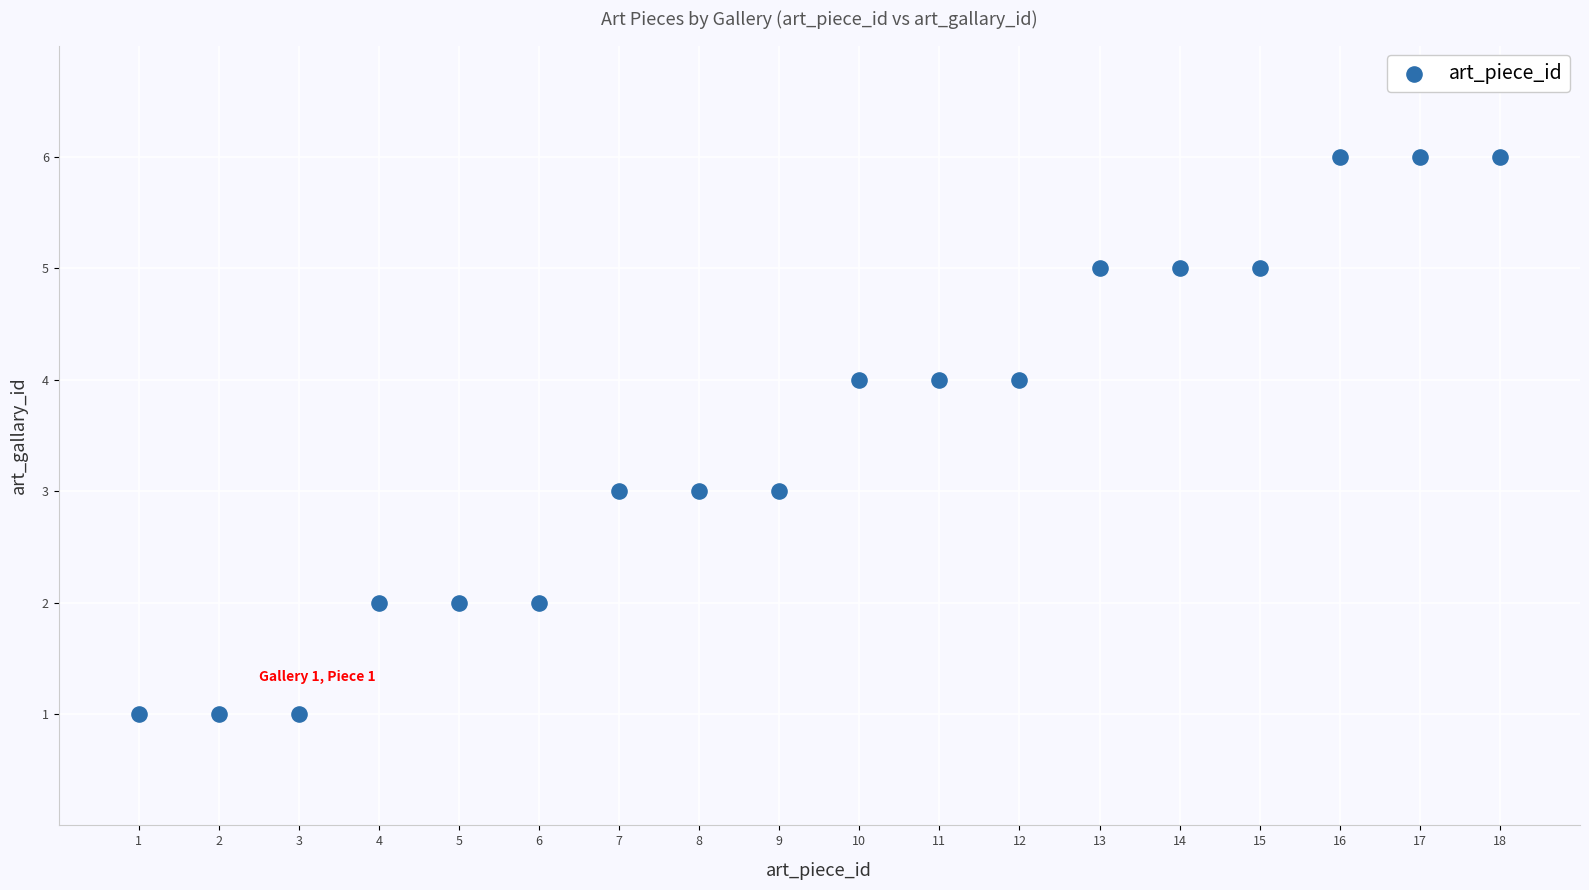

What is the range of X values (max minus min)?

17